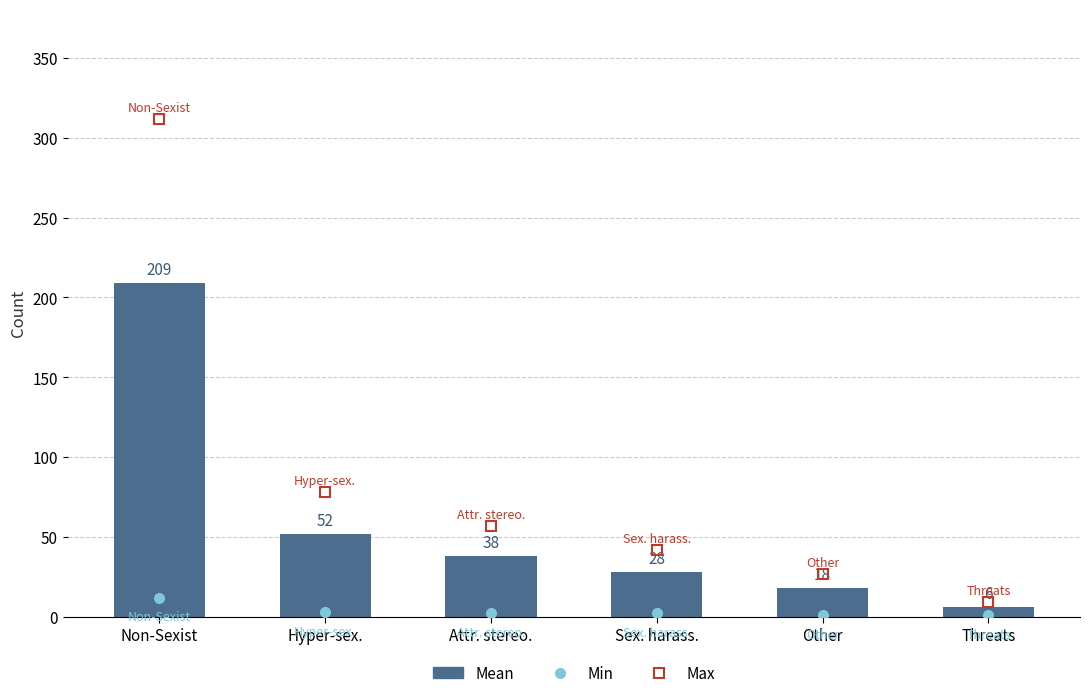

What is the sum of the values at Non-Sexist and Hyper-sex.?

261